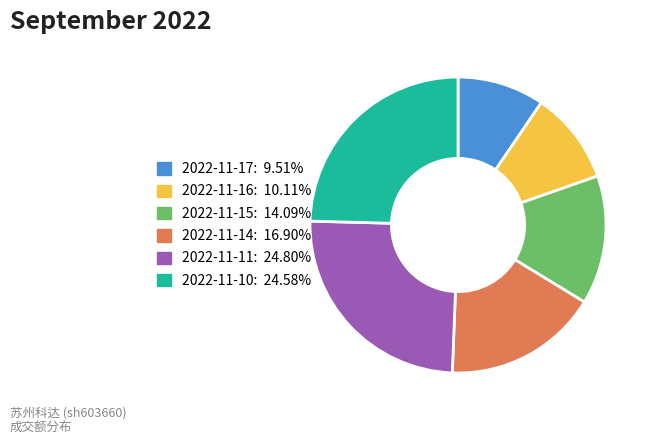

What is the ratio of the value at 2022-11-15 to the value at 2022-11-16?

1.4